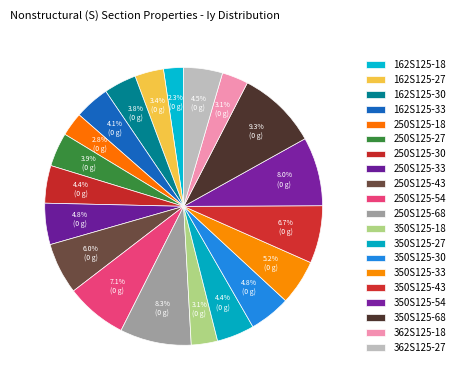

To the nearest percent, what is the average slice percentage?

5%